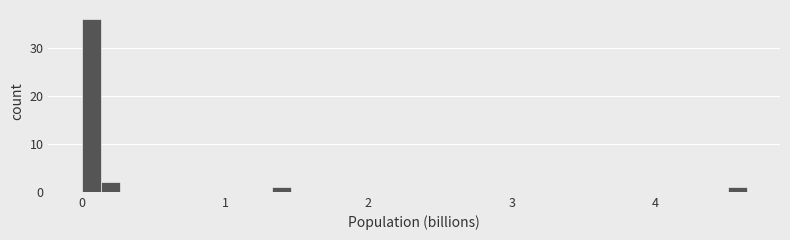

Around what value on the x-axis is the tallest bar? Give the approximate position of its centre, as read against the axis.

0.1